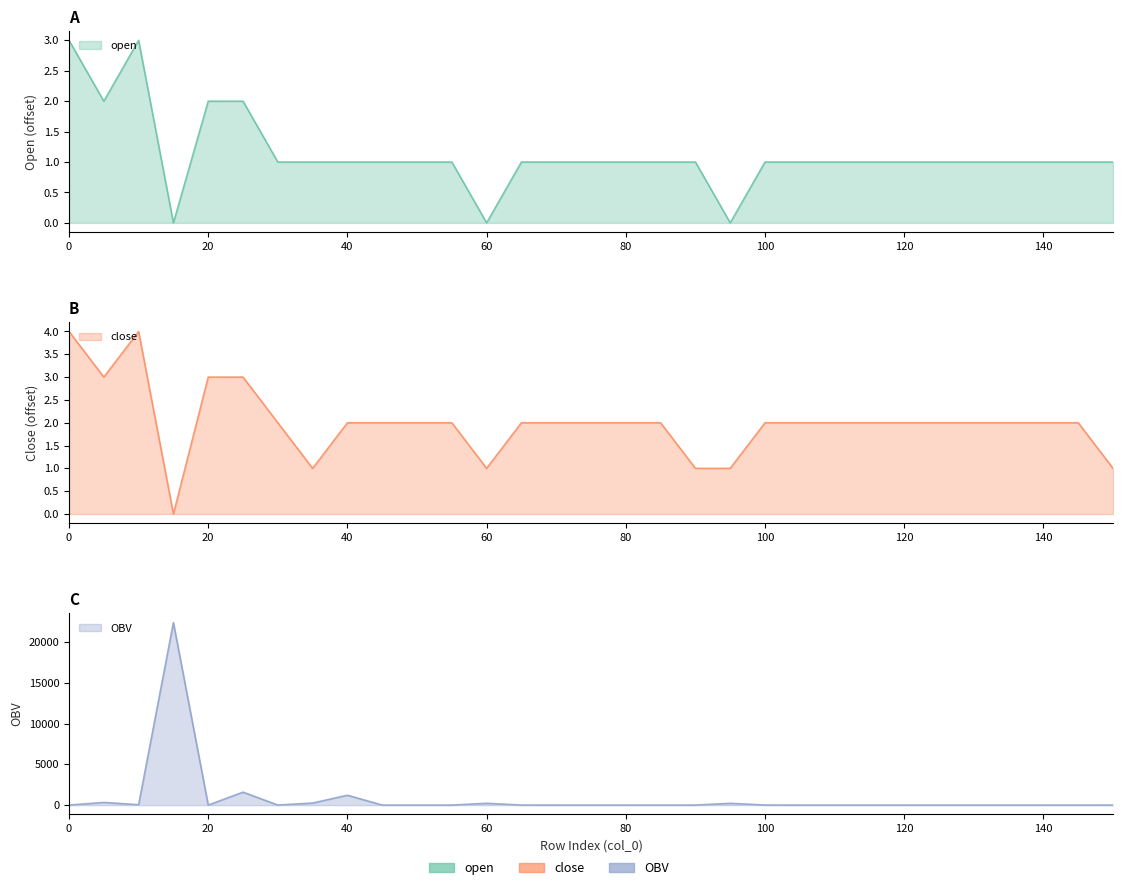

What is the maximum value shown in the chart?

22401.8